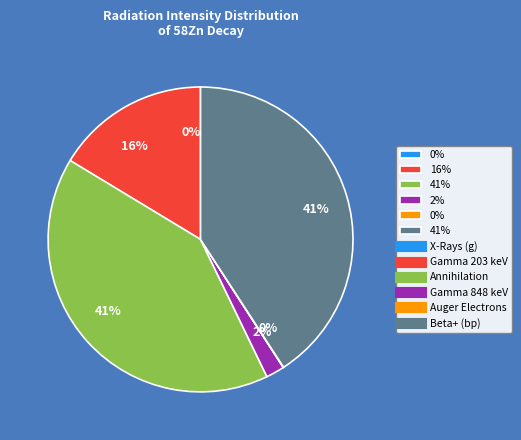

Does any single category account for the majority?

No